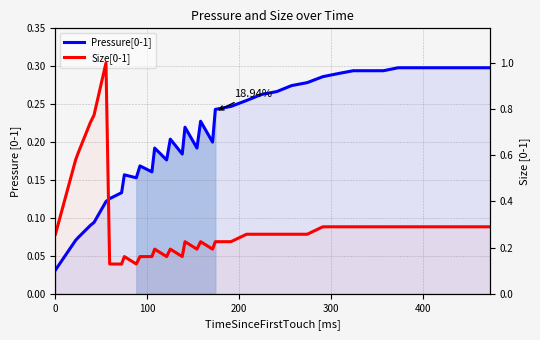

Reading right to left, list all the values displayed in this chart.

Pressure[0-1]: 0.3	0.3	0.3	0.3	0.3	0.3	0.3	0.3	0.3	0.3	0.3	0.3	0.3	0.3	0.3	0.3	0.3	0.2	0.2	0.2	0.2	0.2	0.2	0.2	0.2	0.2	0.2	0.2	0.2	0.2	0.2	0.1	0.1	0.1	0.1	0.1	0.1	0.1	0.0	0.0
Size[0-1]: 0.3	0.3	0.3	0.3	0.3	0.3	0.3	0.3	0.3	0.3	0.3	0.3	0.3	0.3	0.3	0.3	0.3	0.2	0.2	0.2	0.2	0.2	0.2	0.2	0.2	0.2	0.2	0.2	0.2	0.1	0.2	0.1	0.1	1.0	0.8	0.7	0.6	0.6	0.3	0.3